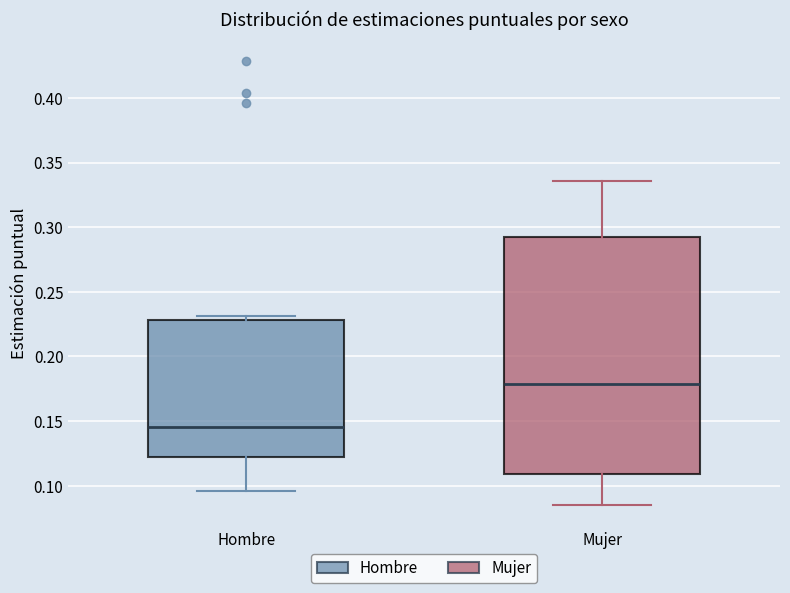

Where is the upper edge of the box for Hombre on the y-axis? The values are not printed on the chart, so give them approximately, as read against the axis.

0.230